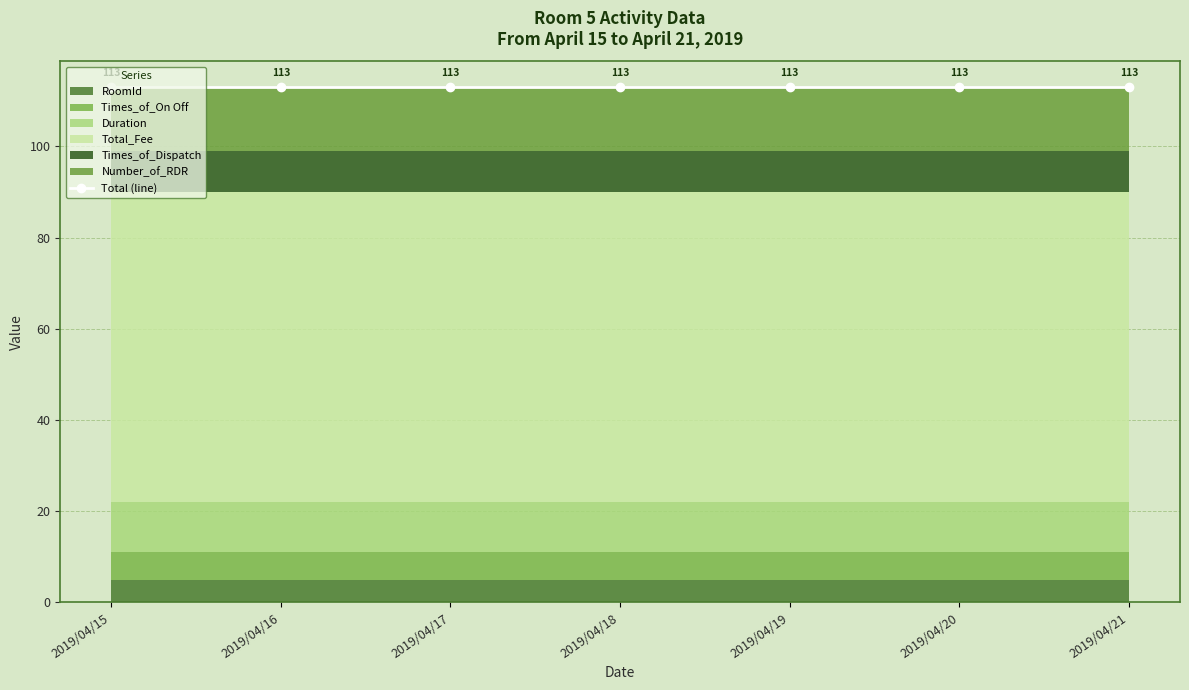

True or false: RoomId has more than 0 interior local peaks.

False